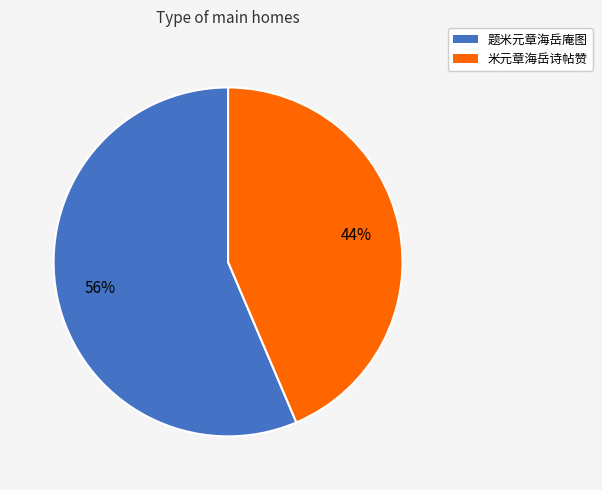

Combined, do 题米元章海岳庵图 and 米元章海岳诗帖赞 account for over 50%?

Yes